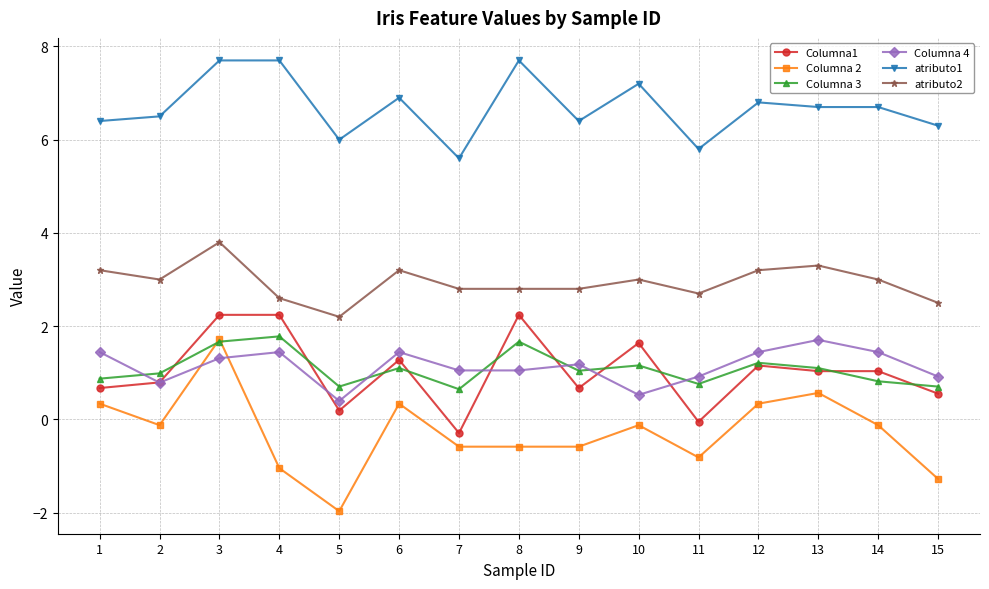

Does the chart display data point markers on the line(s)?

Yes